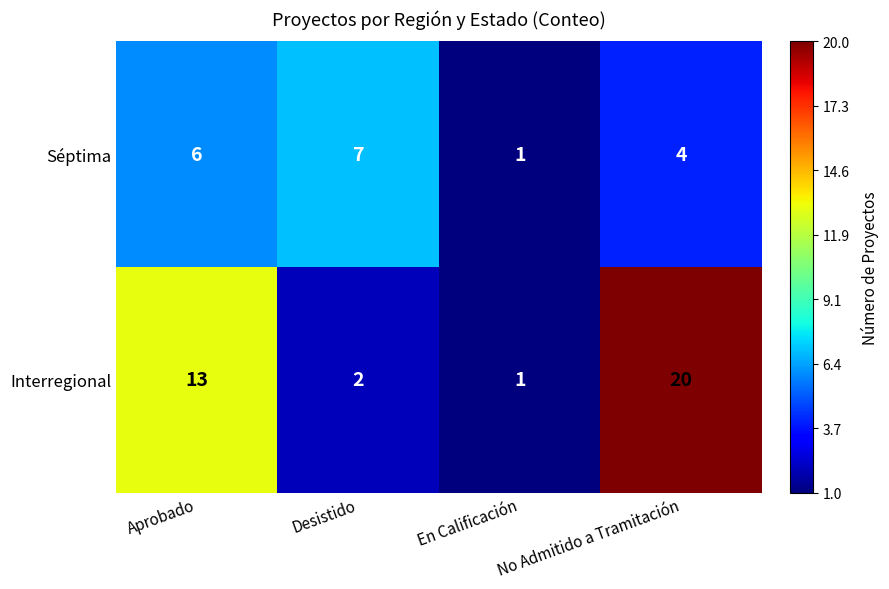

True or false: Interregional has a value of 20 at No Admitido a Tramitación.

True